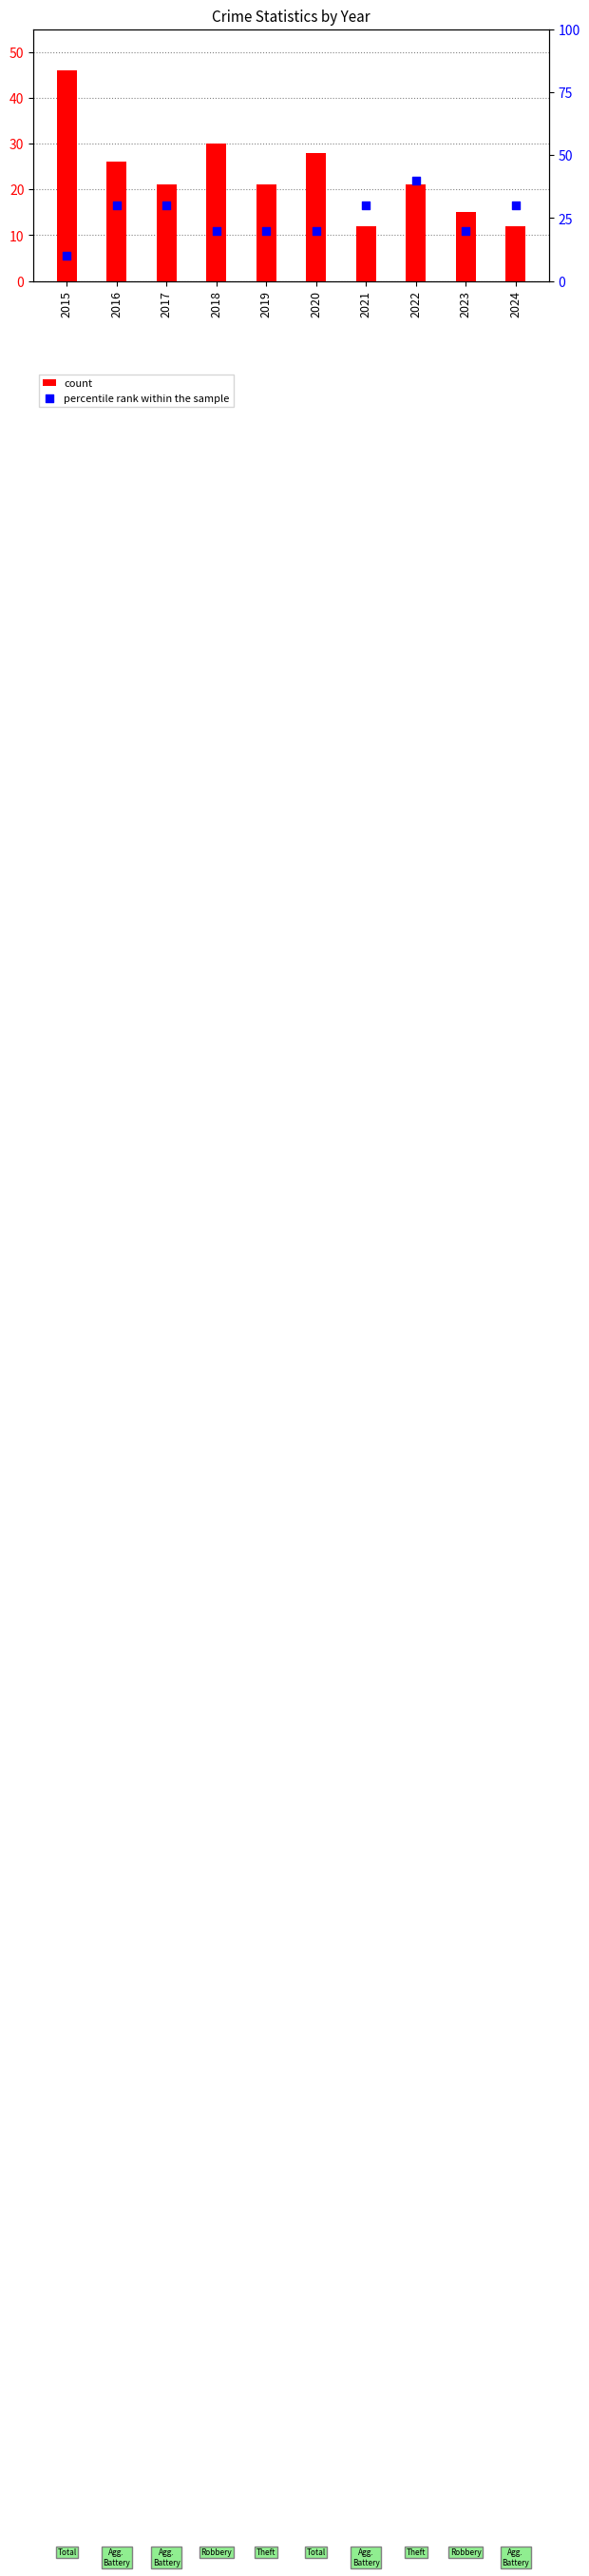

Which series has the largest total across all categories?

count